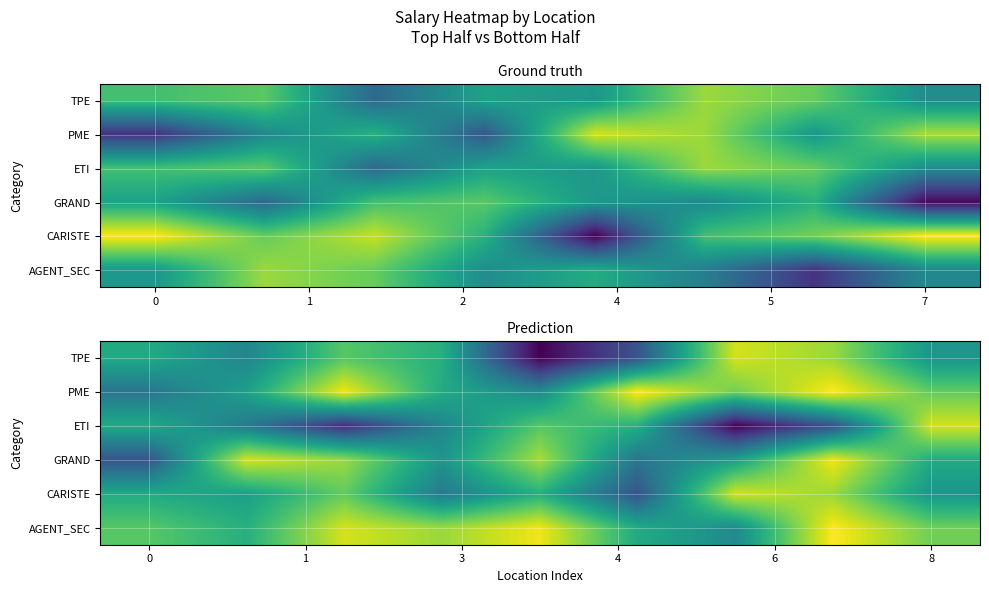

How many data points in TPE are above 2200?

4